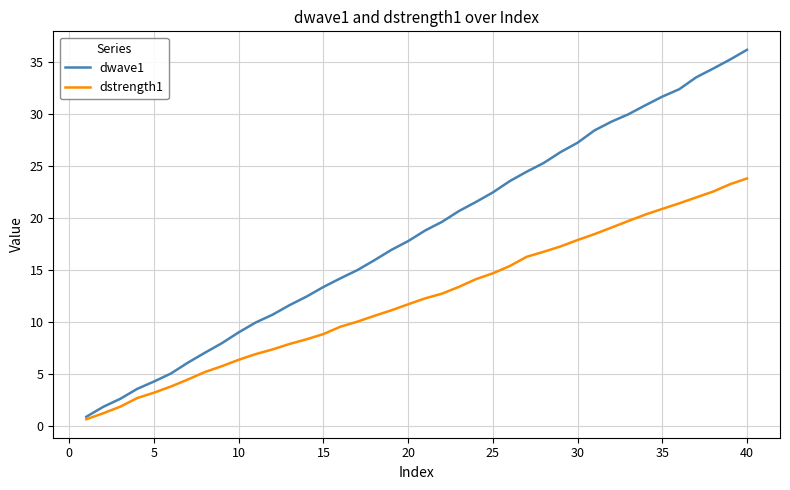

List the series in order of their overall mean, highest first.

dwave1, dstrength1